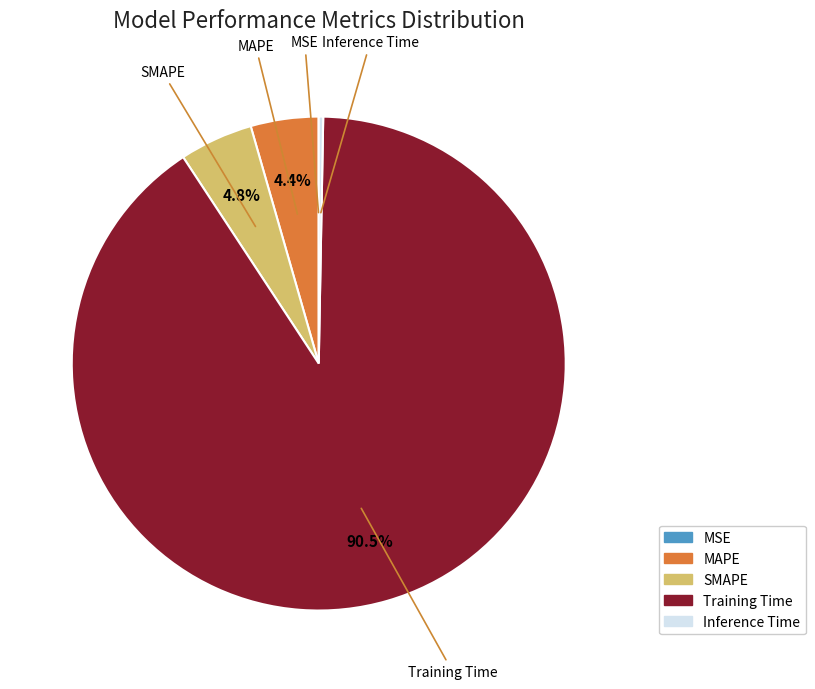

Which category accounts for the majority?

Training Time